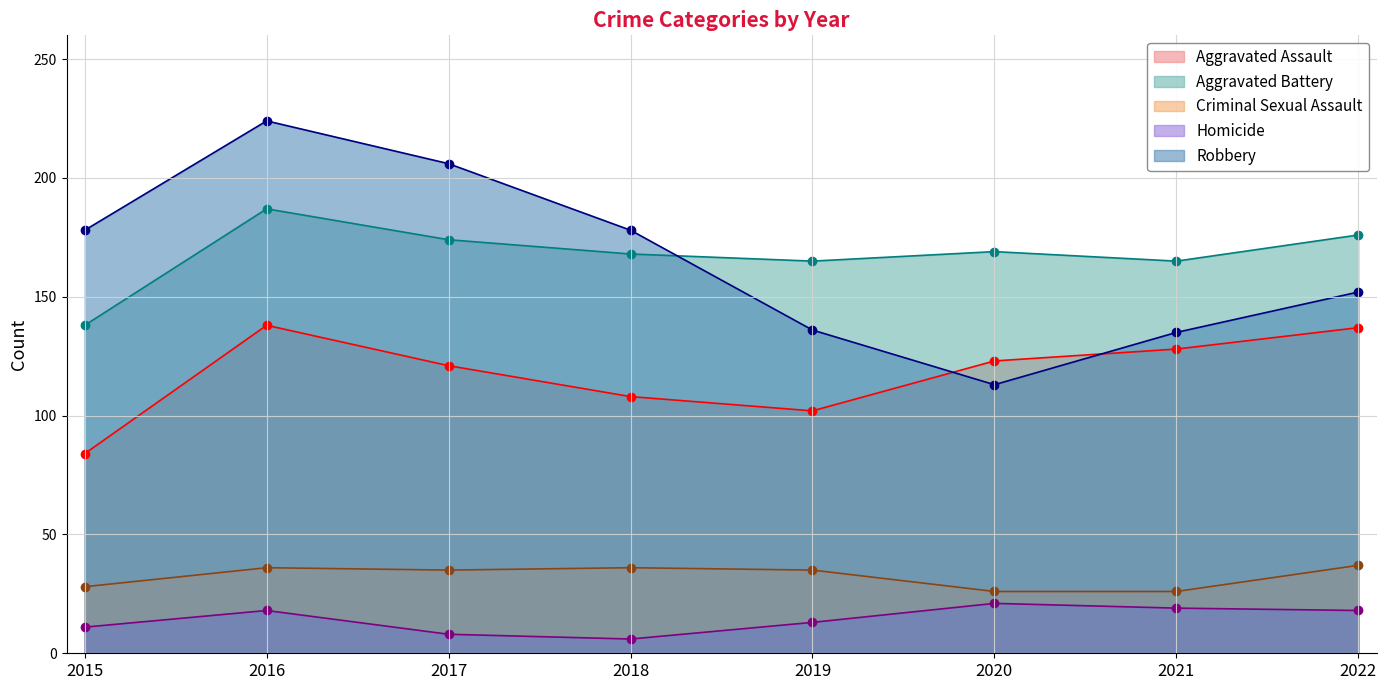

Which has a higher value, 2017 or 2021?

2021